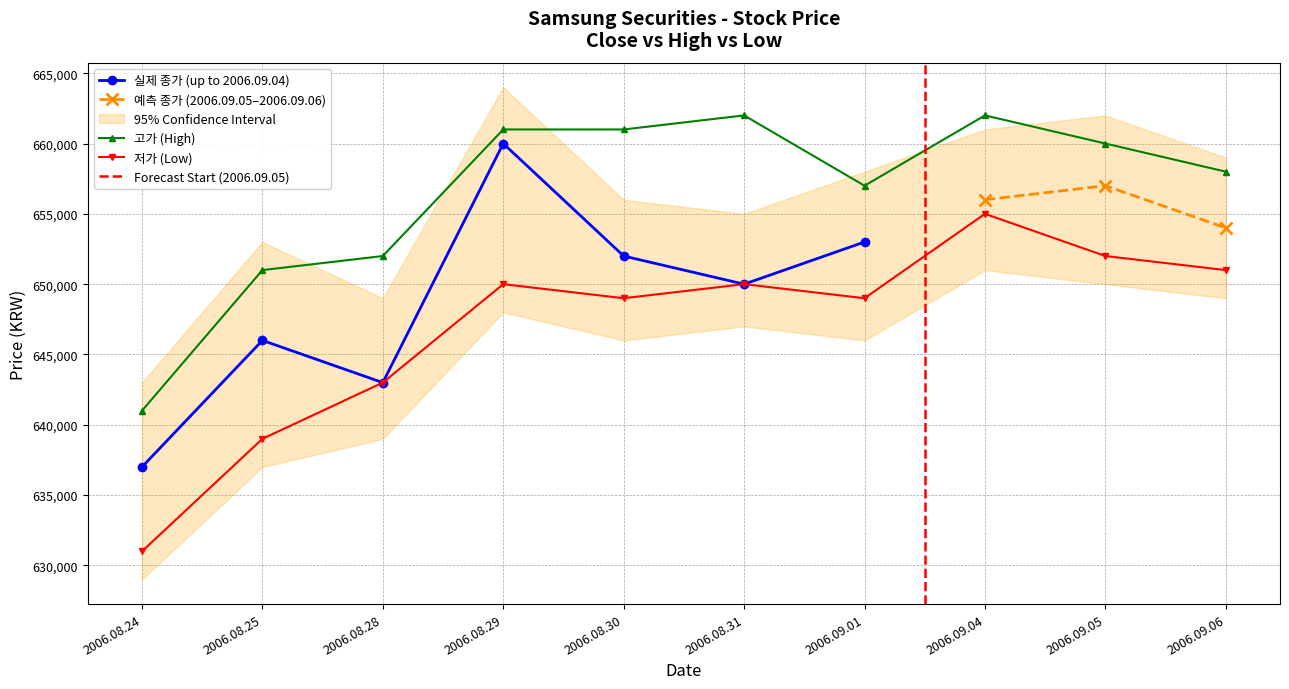

At which label does 저가 (Low) first exceed 650000?

2006.09.04